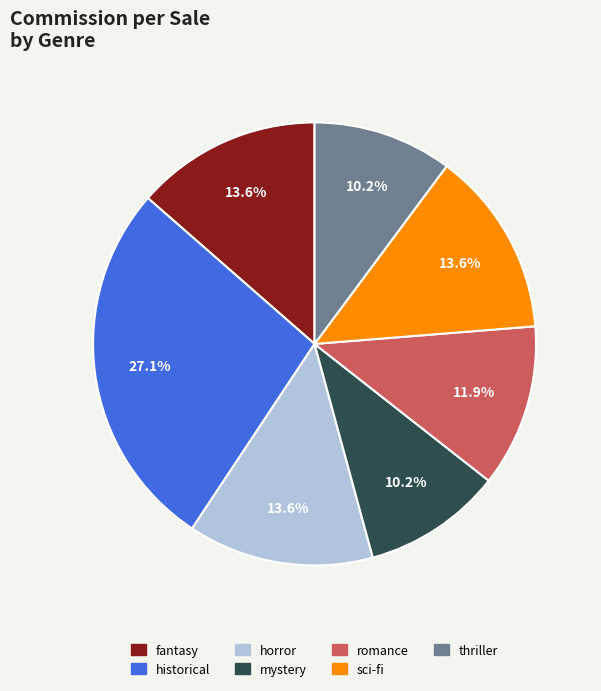

Is horror the majority of the pie?

No